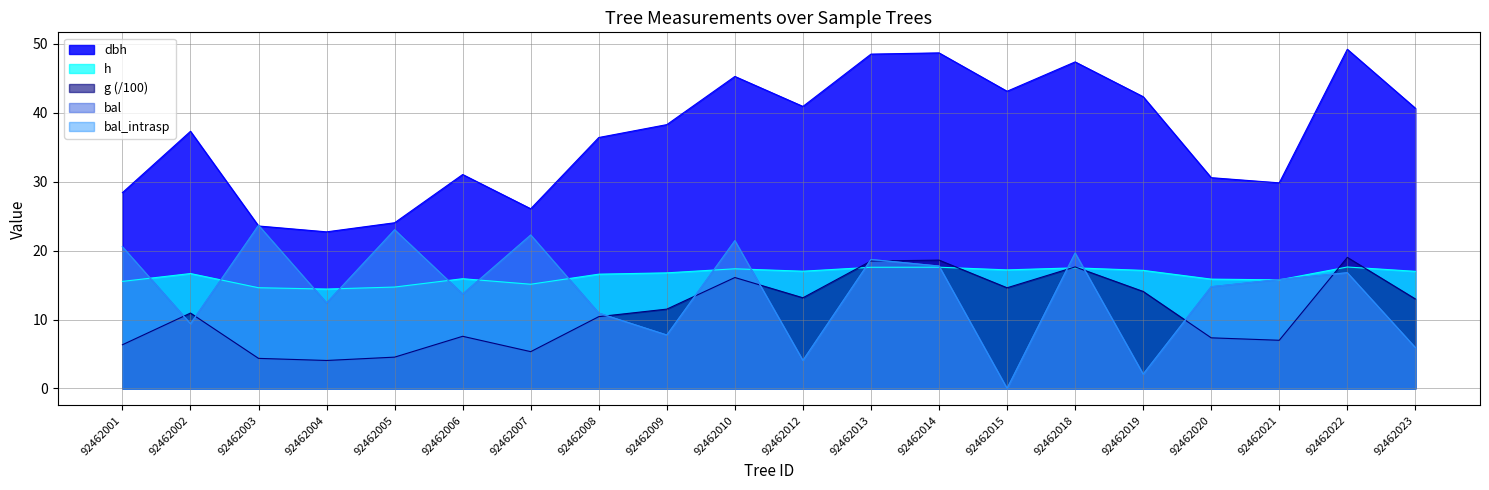

True or false: bal_intrasp and bal intersect in this chart.

False